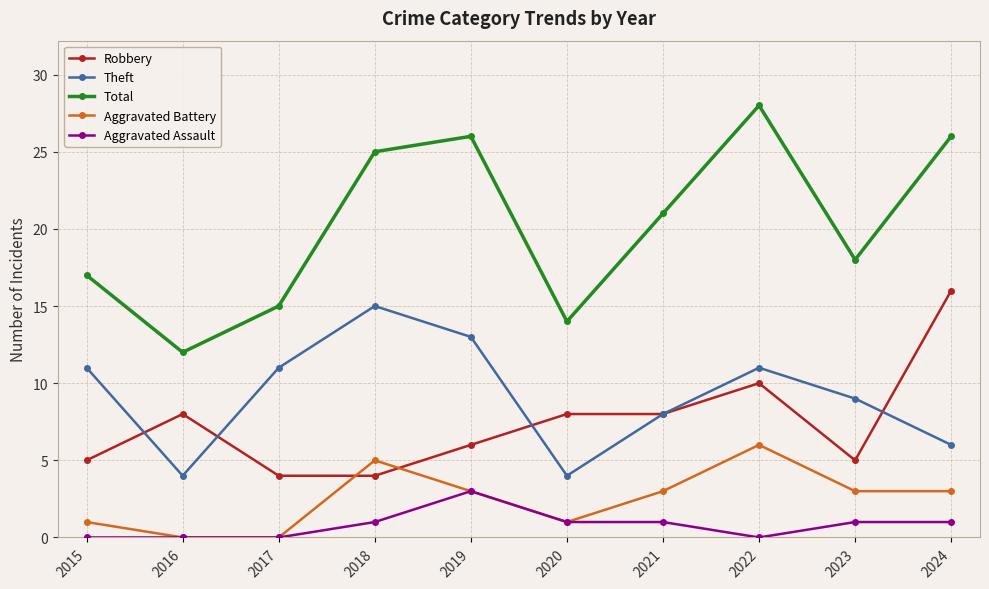

At which category is the sum across all series the highest?

2022